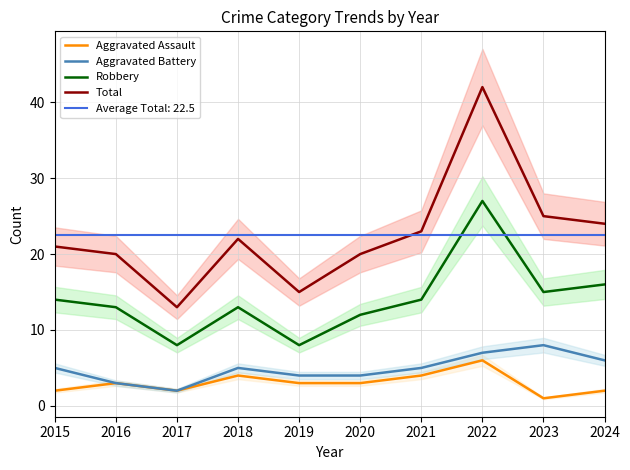

The value of Aggravated Battery at 2022 is 12. True or false?

False